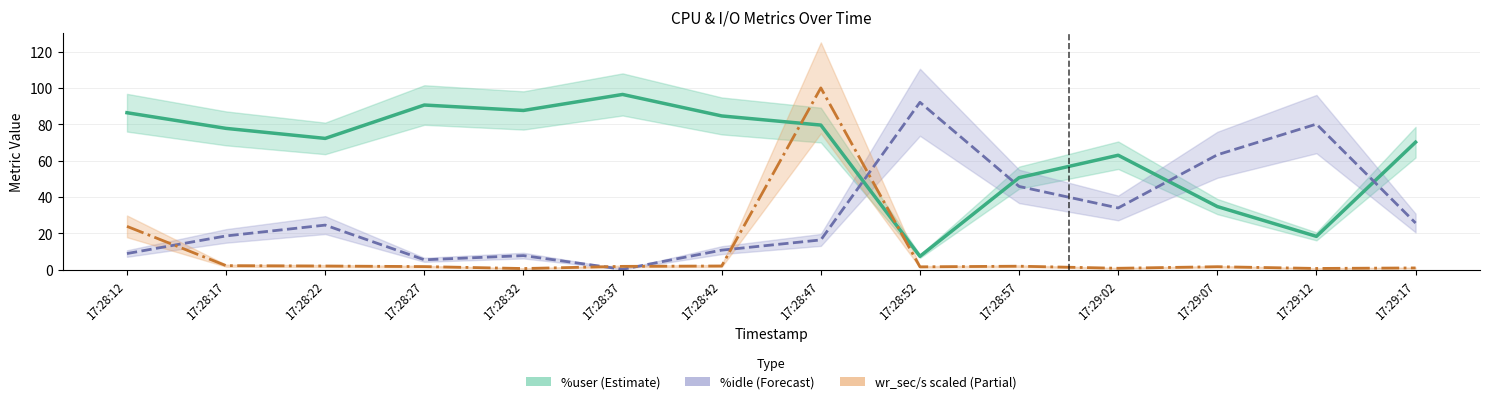

What is the sum of the %idle values at 17:29:12 and 17:28:37?

80.4